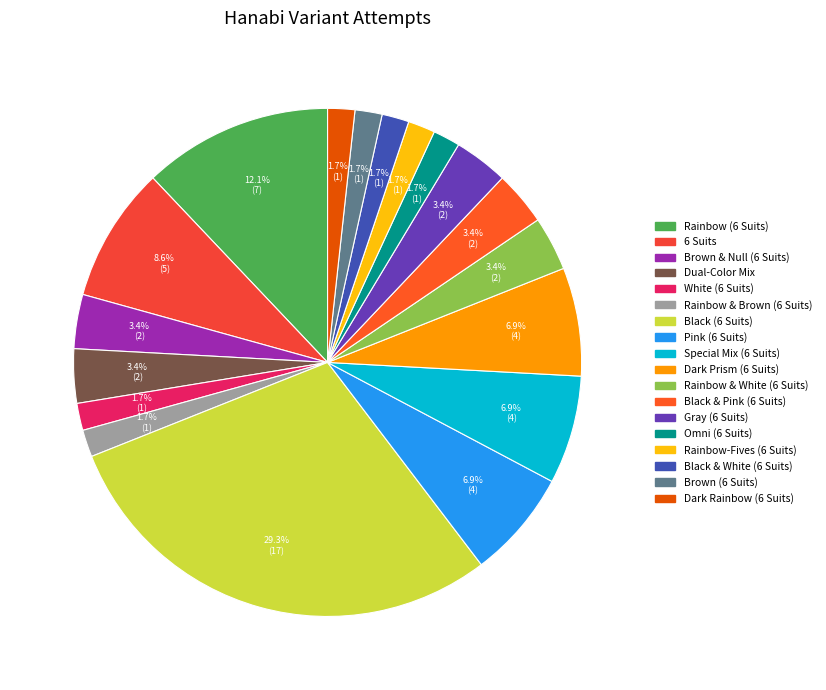

What is the change in value from White (6 Suits) to Pink (6 Suits)?

+3